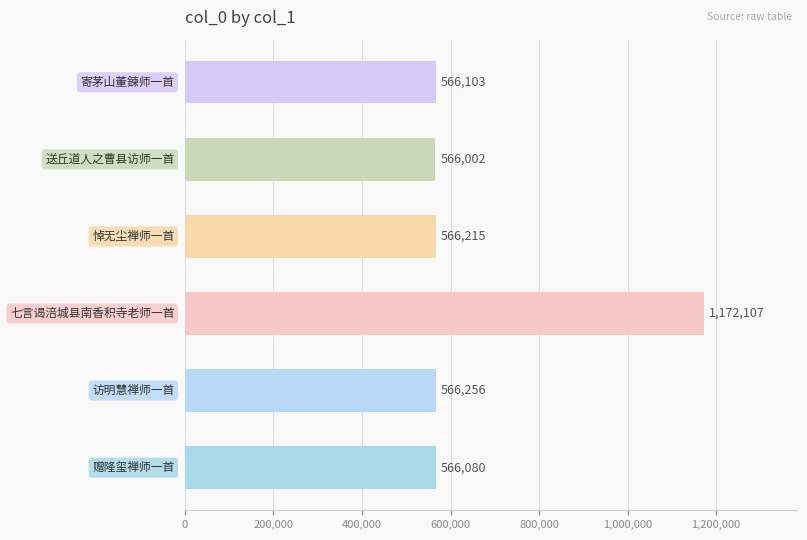

What is the difference between the second highest and minimum values?

254